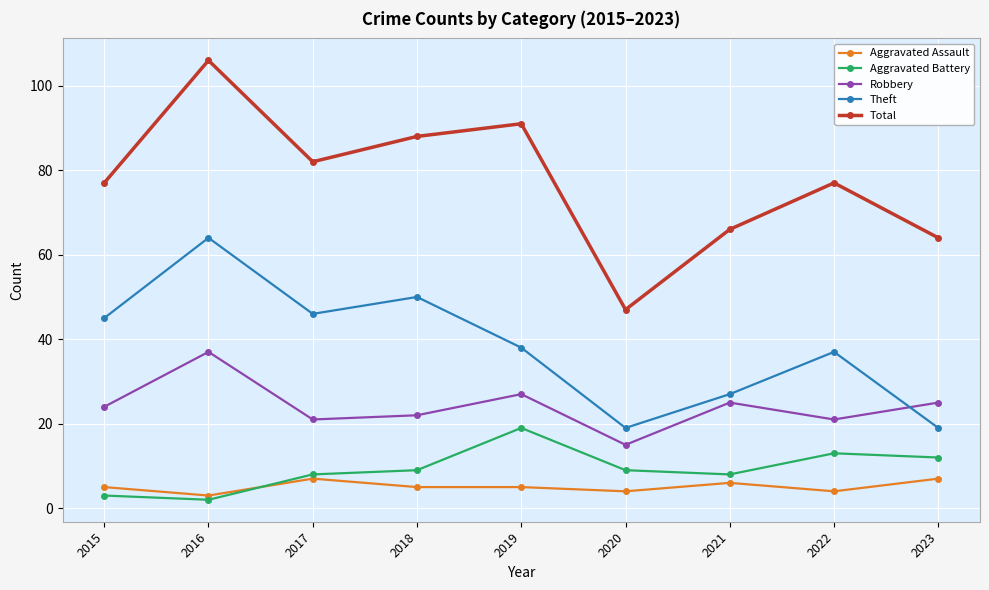

Between 2020 and 2022, which series saw the biggest shift?

Total